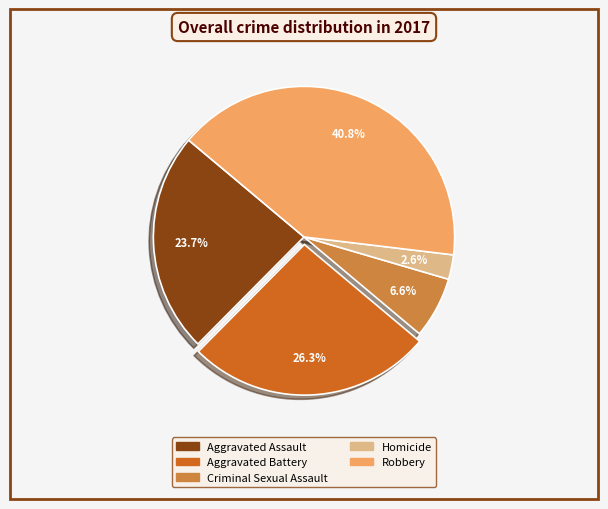

Is it true that Aggravated Assault is 24% of the pie?

True